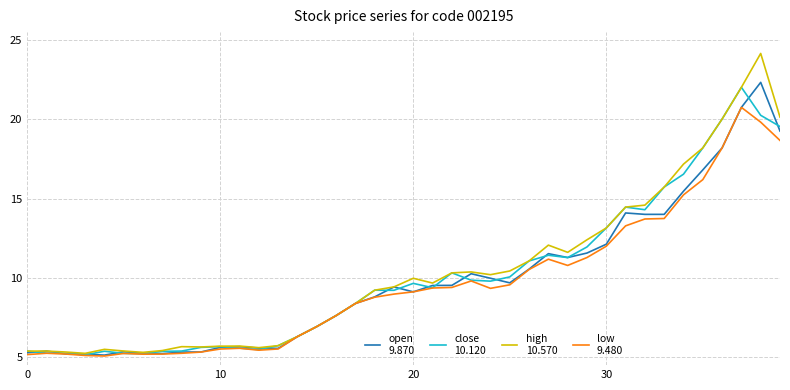

What is the greatest value displayed?

24.2